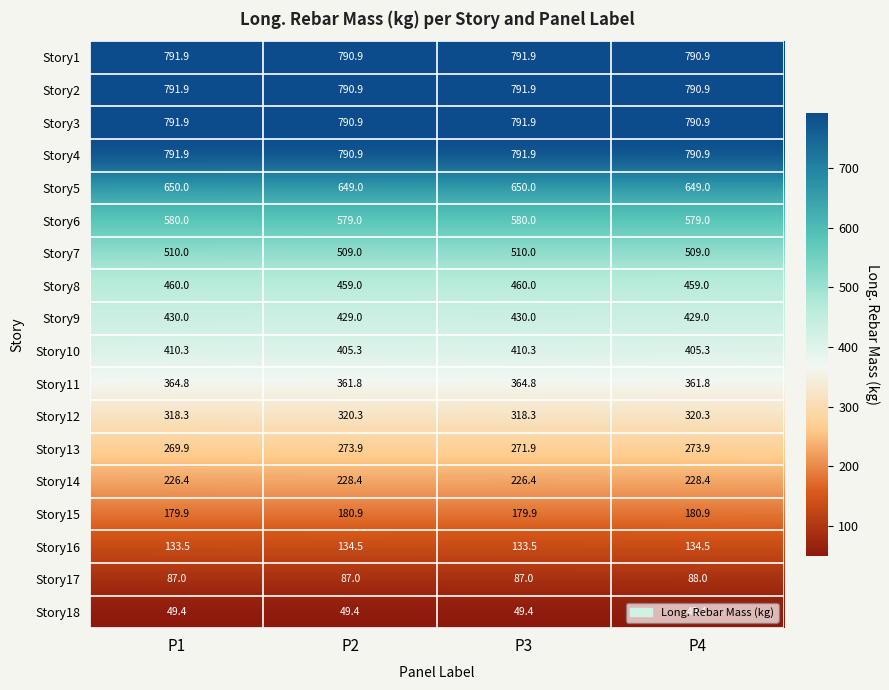

What is the highest value of the Story6 series?

580.0